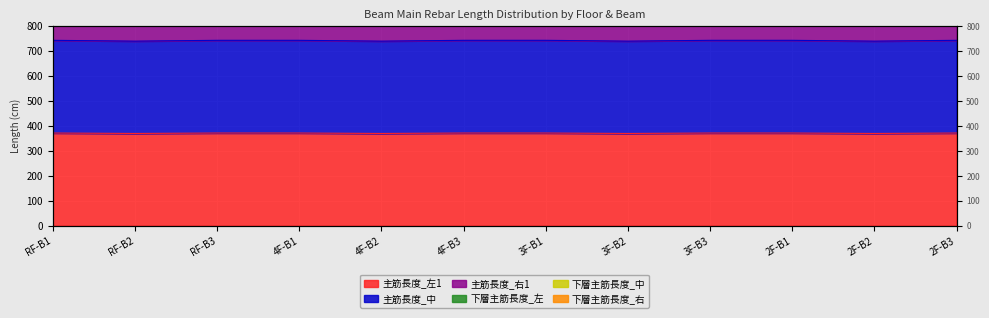

True or false: 主筋長度_右1 and 主筋長度_中 cross at least once.

False